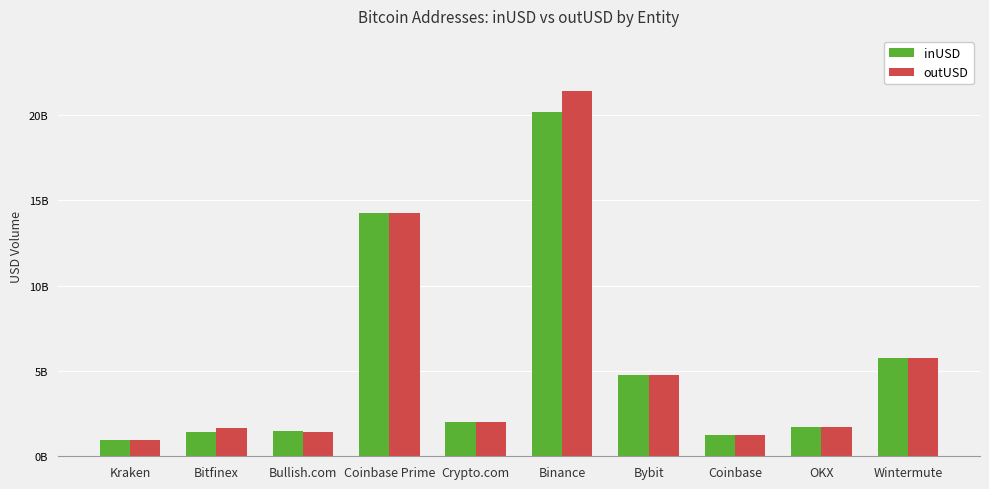

Which series changed the most between Coinbase Prime and Wintermute?

inUSD